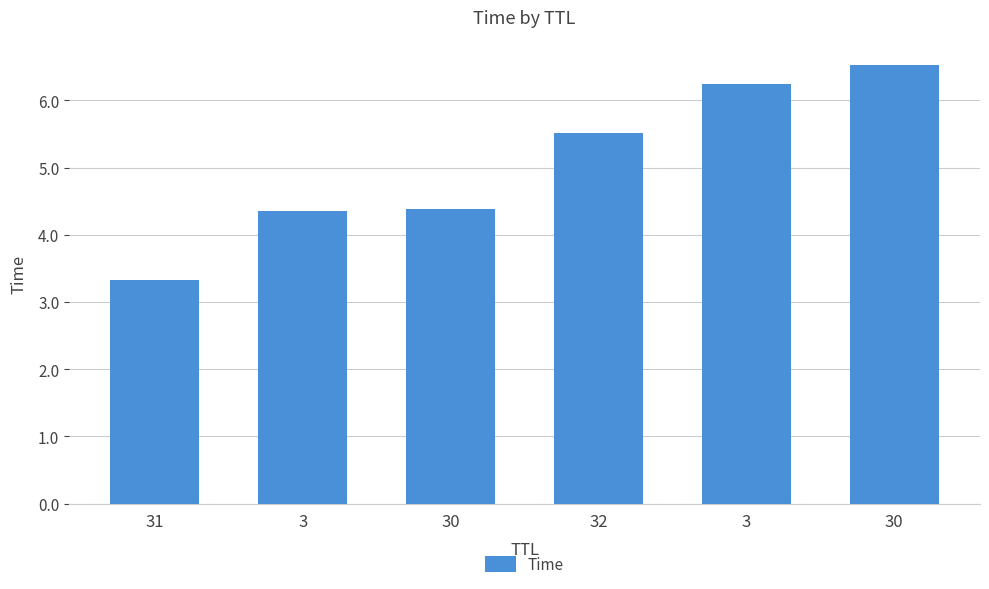

Reading left to right, list all the values displayed in this chart.

31=3.3	3=4.4	30=4.4	32=5.5	3=6.2	30=6.5